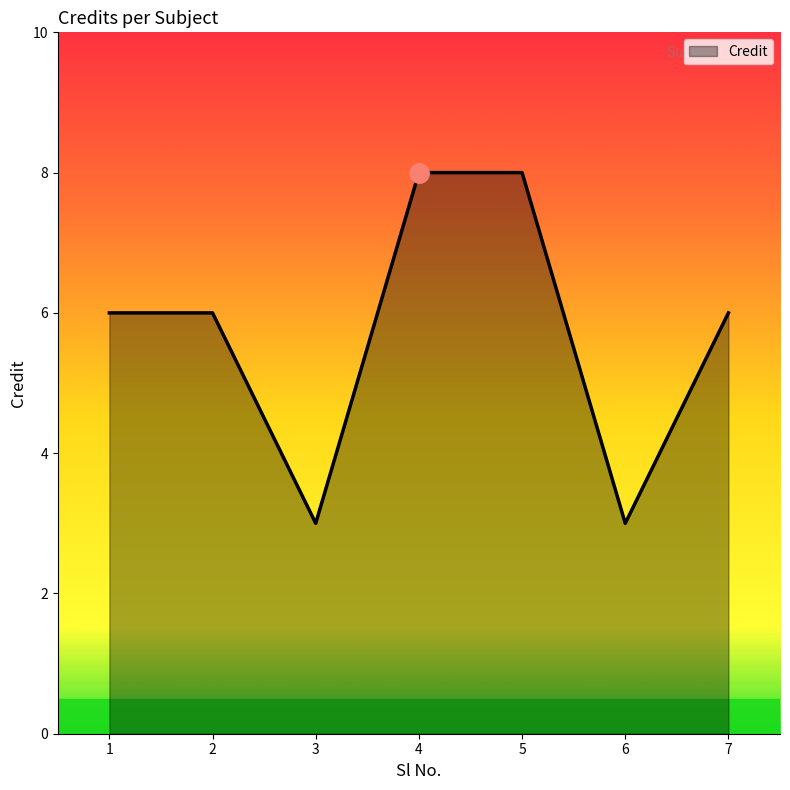

Reading left to right, transcribe all the data shown in this chart.

1=6	2=6	3=3	4=8	5=8	6=3	7=6